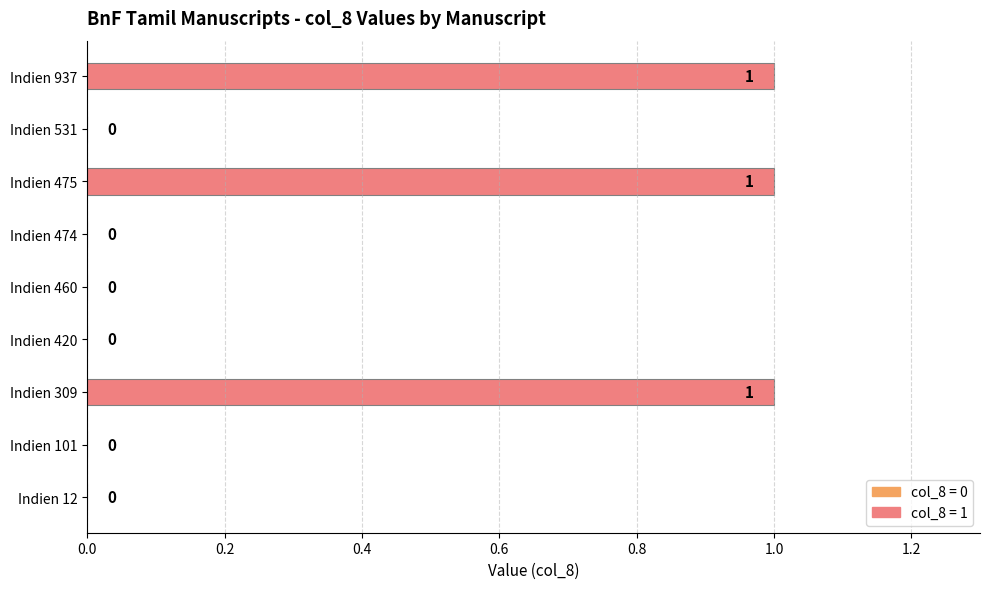

What is the change in value from Indien 12 to Indien 475?

+1